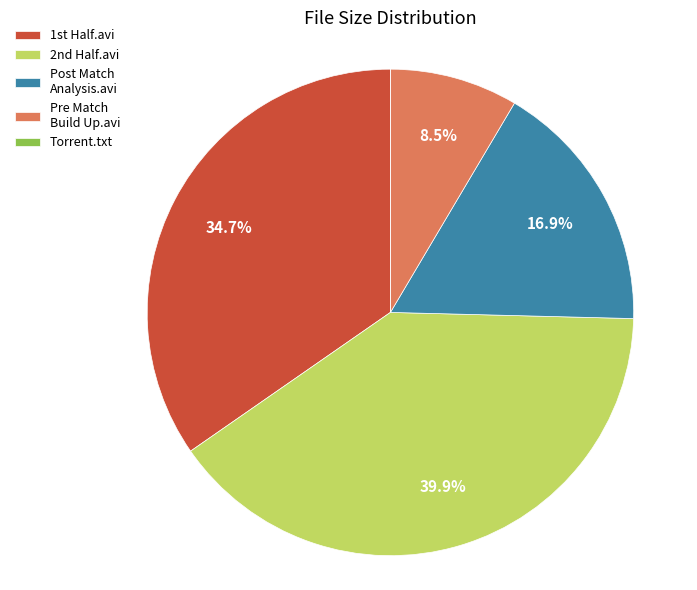

To the nearest percent, what portion does Post Match Analysis.avi represent?

17%